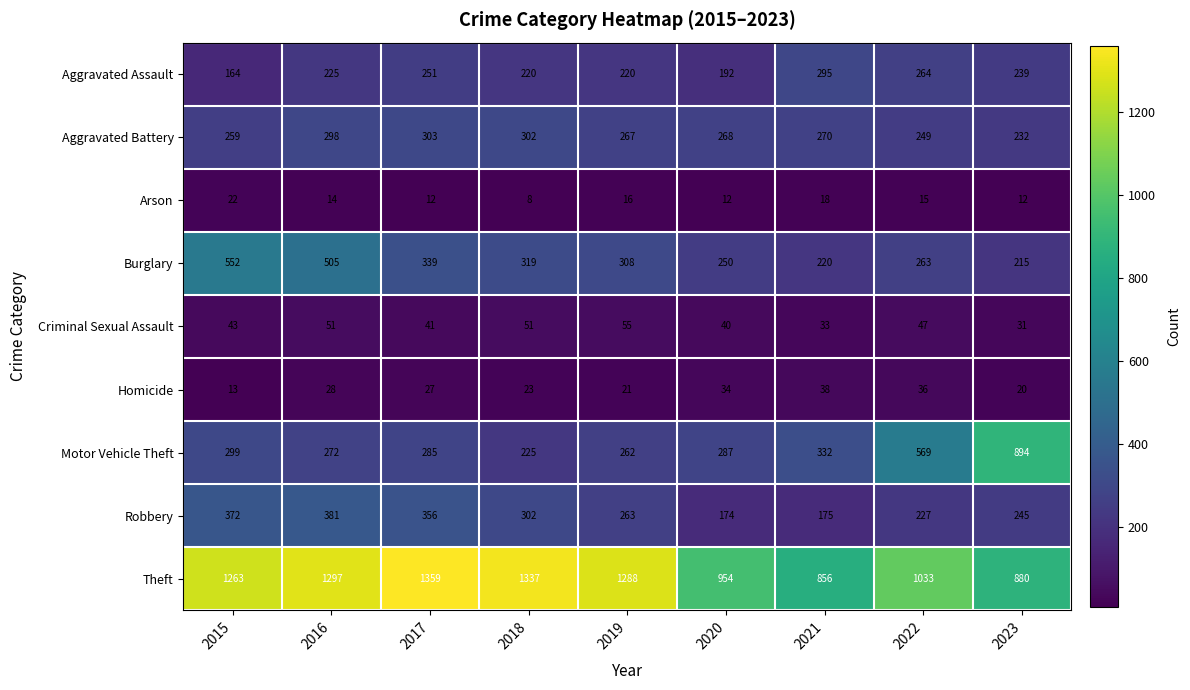

Is the value of Theft at 2020 greater than the value of Robbery at 2020?

Yes